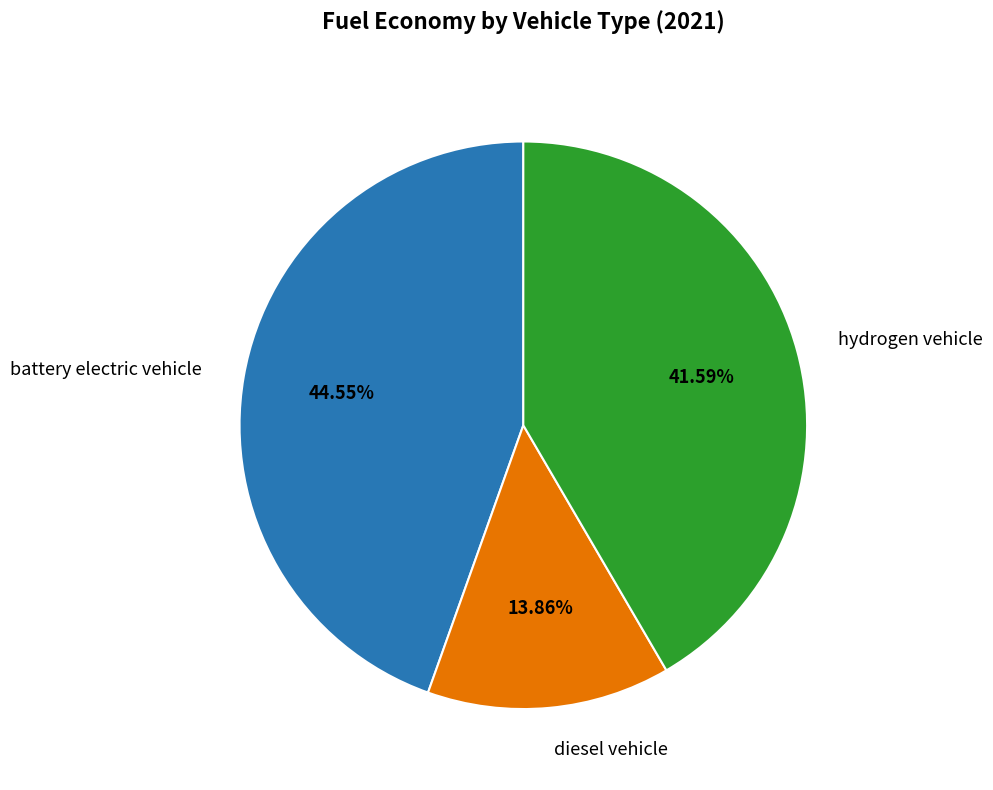

What percentage is the hydrogen vehicle slice, to the nearest percent?

42%